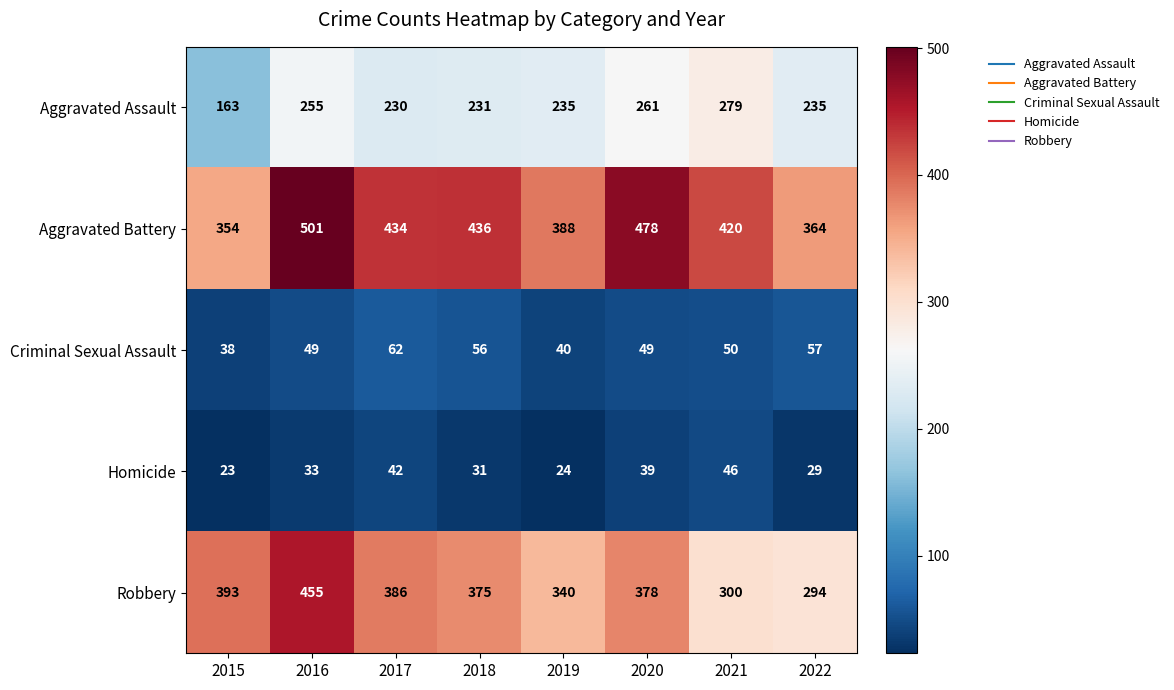

The Aggravated Battery series shows 169 at 2019. True or false?

False